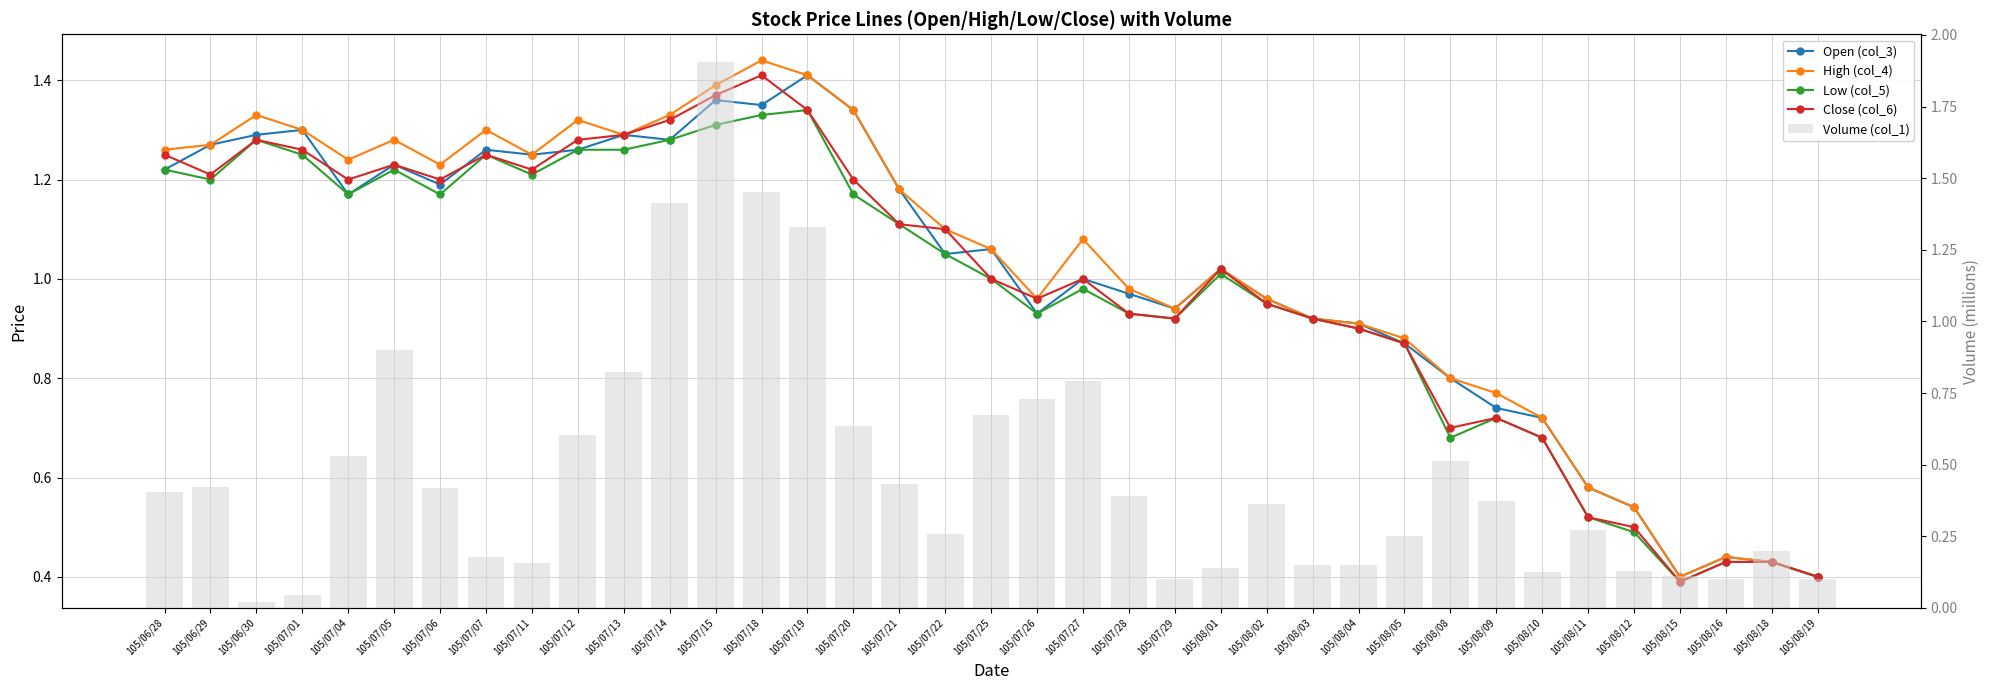

Reading right to left, transcribe all the data shown in this chart.

Open (col_3): 105/08/19=0.4	105/08/18=0.4	105/08/16=0.4	105/08/15=0.4	105/08/12=0.5	105/08/11=0.6	105/08/10=0.7	105/08/09=0.7	105/08/08=0.8	105/08/05=0.9	105/08/04=0.9	105/08/03=0.9	105/08/02=1.0	105/08/01=1.0	105/07/29=0.9	105/07/28=1.0	105/07/27=1.0	105/07/26=0.9	105/07/25=1.1	105/07/22=1.1	105/07/21=1.2	105/07/20=1.3	105/07/19=1.4	105/07/18=1.4	105/07/15=1.4	105/07/14=1.3	105/07/13=1.3	105/07/12=1.3	105/07/11=1.2	105/07/07=1.3	105/07/06=1.2	105/07/05=1.2	105/07/04=1.2	105/07/01=1.3	105/06/30=1.3	105/06/29=1.3	105/06/28=1.2
High (col_4): 105/08/19=0.4	105/08/18=0.4	105/08/16=0.4	105/08/15=0.4	105/08/12=0.5	105/08/11=0.6	105/08/10=0.7	105/08/09=0.8	105/08/08=0.8	105/08/05=0.9	105/08/04=0.9	105/08/03=0.9	105/08/02=1.0	105/08/01=1.0	105/07/29=0.9	105/07/28=1.0	105/07/27=1.1	105/07/26=1.0	105/07/25=1.1	105/07/22=1.1	105/07/21=1.2	105/07/20=1.3	105/07/19=1.4	105/07/18=1.4	105/07/15=1.4	105/07/14=1.3	105/07/13=1.3	105/07/12=1.3	105/07/11=1.2	105/07/07=1.3	105/07/06=1.2	105/07/05=1.3	105/07/04=1.2	105/07/01=1.3	105/06/30=1.3	105/06/29=1.3	105/06/28=1.3
Low (col_5): 105/08/19=0.4	105/08/18=0.4	105/08/16=0.4	105/08/15=0.4	105/08/12=0.5	105/08/11=0.5	105/08/10=0.7	105/08/09=0.7	105/08/08=0.7	105/08/05=0.9	105/08/04=0.9	105/08/03=0.9	105/08/02=0.9	105/08/01=1.0	105/07/29=0.9	105/07/28=0.9	105/07/27=1.0	105/07/26=0.9	105/07/25=1.0	105/07/22=1.1	105/07/21=1.1	105/07/20=1.2	105/07/19=1.3	105/07/18=1.3	105/07/15=1.3	105/07/14=1.3	105/07/13=1.3	105/07/12=1.3	105/07/11=1.2	105/07/07=1.2	105/07/06=1.2	105/07/05=1.2	105/07/04=1.2	105/07/01=1.2	105/06/30=1.3	105/06/29=1.2	105/06/28=1.2
Close (col_6): 105/08/19=0.4	105/08/18=0.4	105/08/16=0.4	105/08/15=0.4	105/08/12=0.5	105/08/11=0.5	105/08/10=0.7	105/08/09=0.7	105/08/08=0.7	105/08/05=0.9	105/08/04=0.9	105/08/03=0.9	105/08/02=0.9	105/08/01=1.0	105/07/29=0.9	105/07/28=0.9	105/07/27=1.0	105/07/26=1.0	105/07/25=1.0	105/07/22=1.1	105/07/21=1.1	105/07/20=1.2	105/07/19=1.3	105/07/18=1.4	105/07/15=1.4	105/07/14=1.3	105/07/13=1.3	105/07/12=1.3	105/07/11=1.2	105/07/07=1.2	105/07/06=1.2	105/07/05=1.2	105/07/04=1.2	105/07/01=1.3	105/06/30=1.3	105/06/29=1.2	105/06/28=1.2
Volume (col_1): 105/08/19=0.1	105/08/18=0.2	105/08/16=0.1	105/08/15=0.1	105/08/12=0.1	105/08/11=0.3	105/08/10=0.1	105/08/09=0.4	105/08/08=0.5	105/08/05=0.2	105/08/04=0.1	105/08/03=0.1	105/08/02=0.4	105/08/01=0.1	105/07/29=0.1	105/07/28=0.4	105/07/27=0.8	105/07/26=0.7	105/07/25=0.7	105/07/22=0.3	105/07/21=0.4	105/07/20=0.6	105/07/19=1.3	105/07/18=1.5	105/07/15=1.9	105/07/14=1.4	105/07/13=0.8	105/07/12=0.6	105/07/11=0.2	105/07/07=0.2	105/07/06=0.4	105/07/05=0.9	105/07/04=0.5	105/07/01=0.0	105/06/30=0.0	105/06/29=0.4	105/06/28=0.4